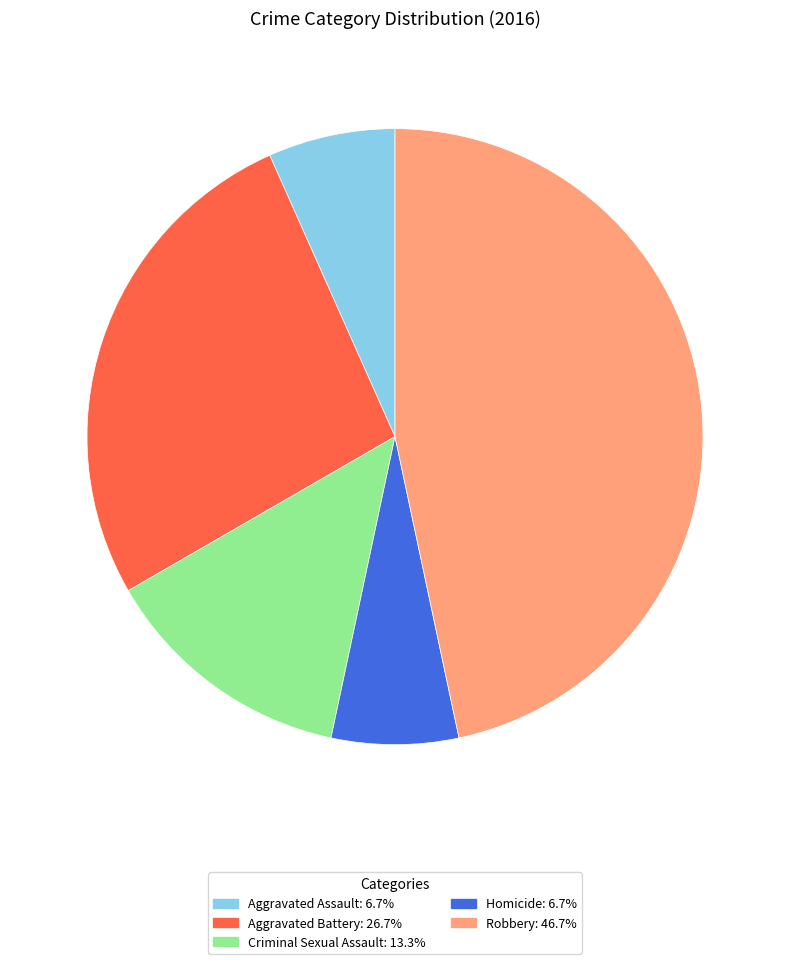

Do Aggravated Assault and Robbery together represent more than half of the pie?

Yes